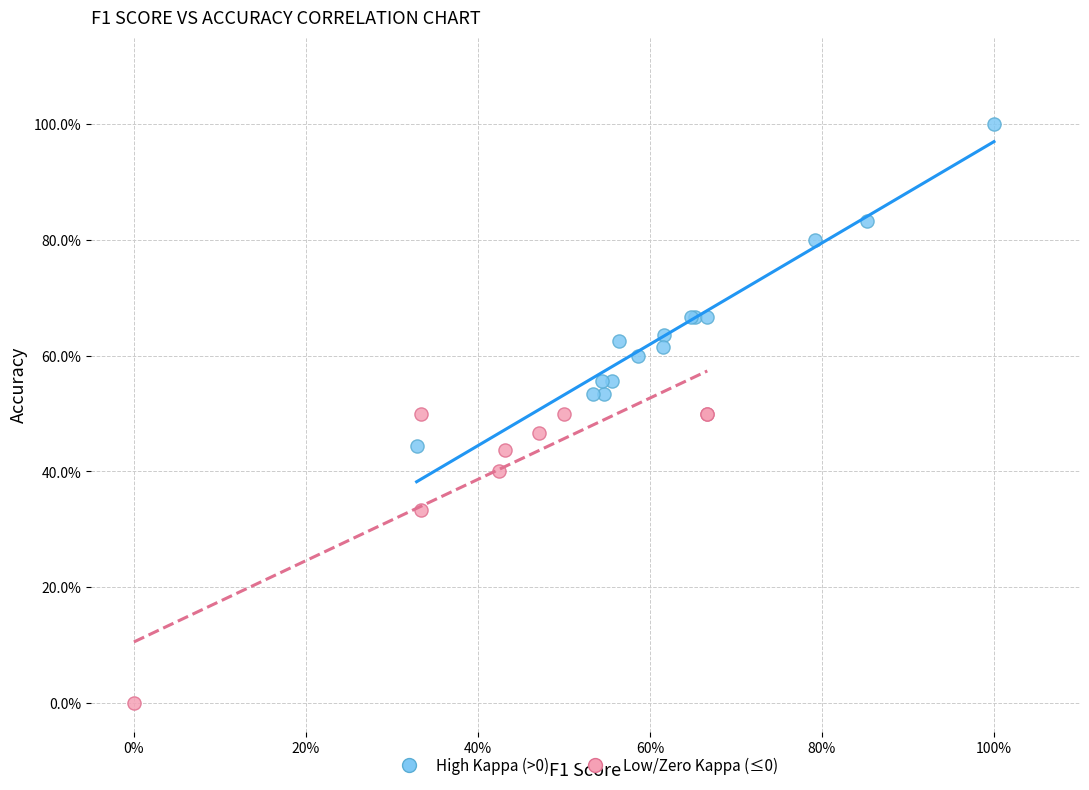

What are all the series names shown in the legend?

High Kappa (>0), Low/Zero Kappa (≤0)